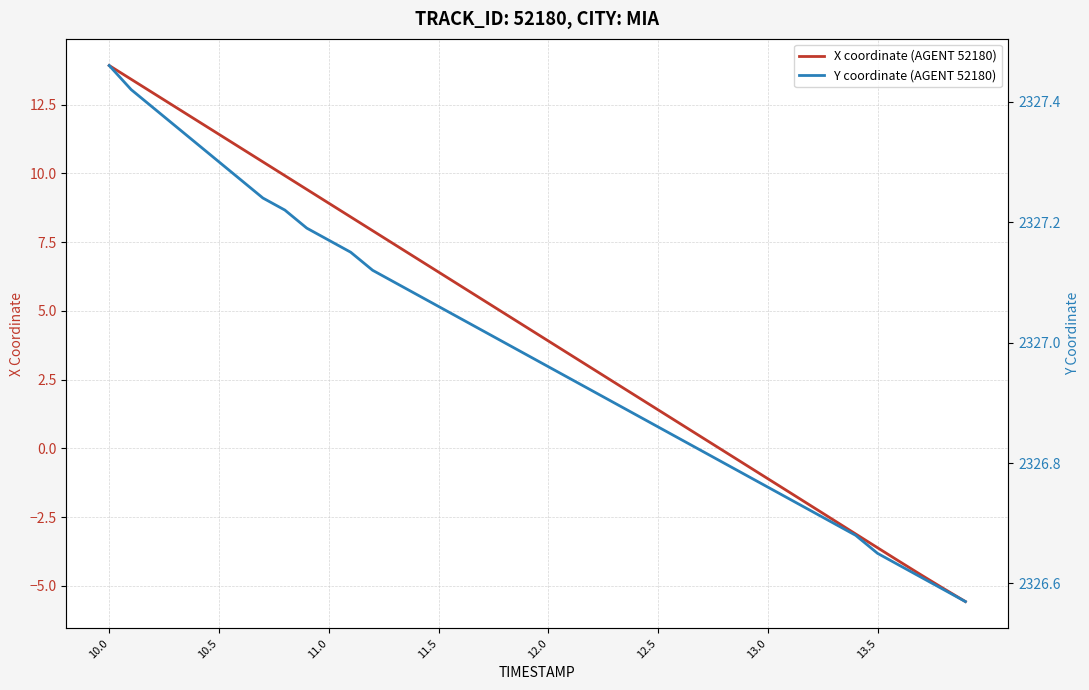

Reading left to right, list all the values displayed in this chart.

X coordinate (AGENT 52180): 13.9	13.4	12.9	12.4	11.9	11.4	10.9	10.4	9.9	9.4	8.9	8.4	7.9	7.4	6.9	6.4	5.9	5.4	4.9	4.4	3.9	3.4	2.9	2.4	1.9	1.4	0.9	0.4	-0.1	-0.6	-1.1	-1.6	-2.1	-2.6	-3.1	-3.6	-4.1	-4.6	-5.1	-5.6
Y coordinate (AGENT 52180): 2327.5	2327.4	2327.4	2327.4	2327.3	2327.3	2327.3	2327.2	2327.2	2327.2	2327.2	2327.2	2327.1	2327.1	2327.1	2327.1	2327.0	2327.0	2327.0	2327.0	2327.0	2326.9	2326.9	2326.9	2326.9	2326.9	2326.8	2326.8	2326.8	2326.8	2326.8	2326.7	2326.7	2326.7	2326.7	2326.7	2326.6	2326.6	2326.6	2326.6